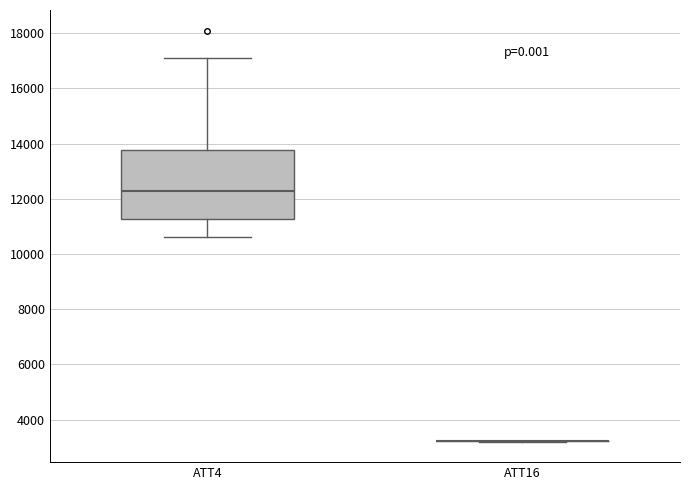

Reading left to right, transcribe this box plot: for each box, give where its median line is, the range the box spans, and where its two whiskers end, as read against the y-axis. The values are not printed on the chart, so give them approximately, as read against the axis.

ATT4: median 12400, box 11200 to 13800, whiskers 10600 to 17200
ATT16: box collapsed to a line at 3200, whiskers 3200 to 3200